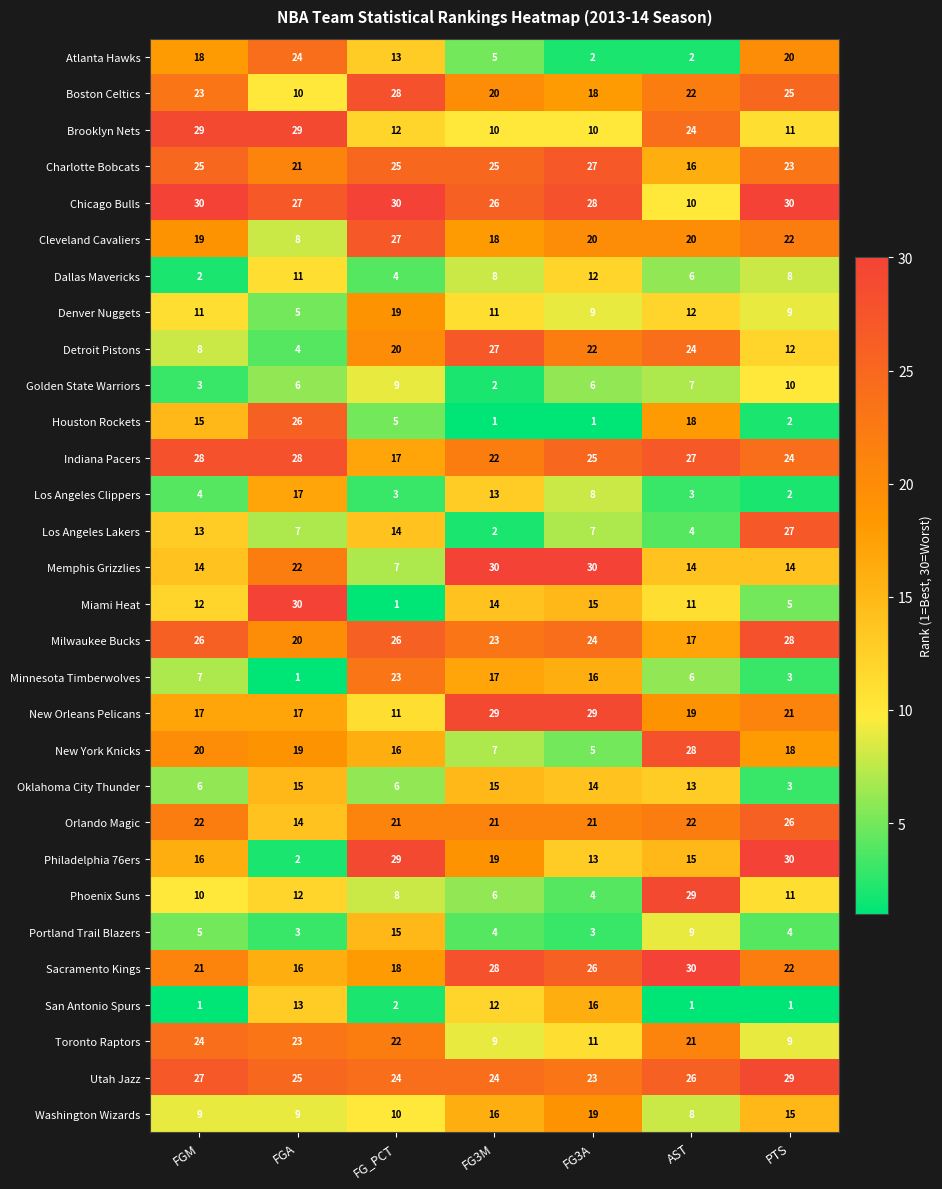

Which series has the largest total across all categories?

Chicago Bulls